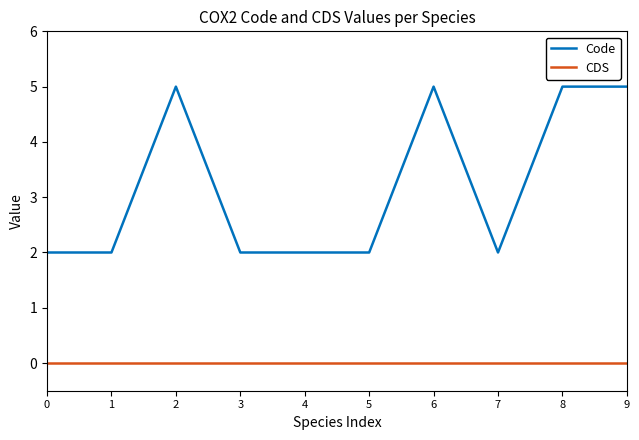

Is the value of Code at 6 greater than the value of CDS at 1?

Yes